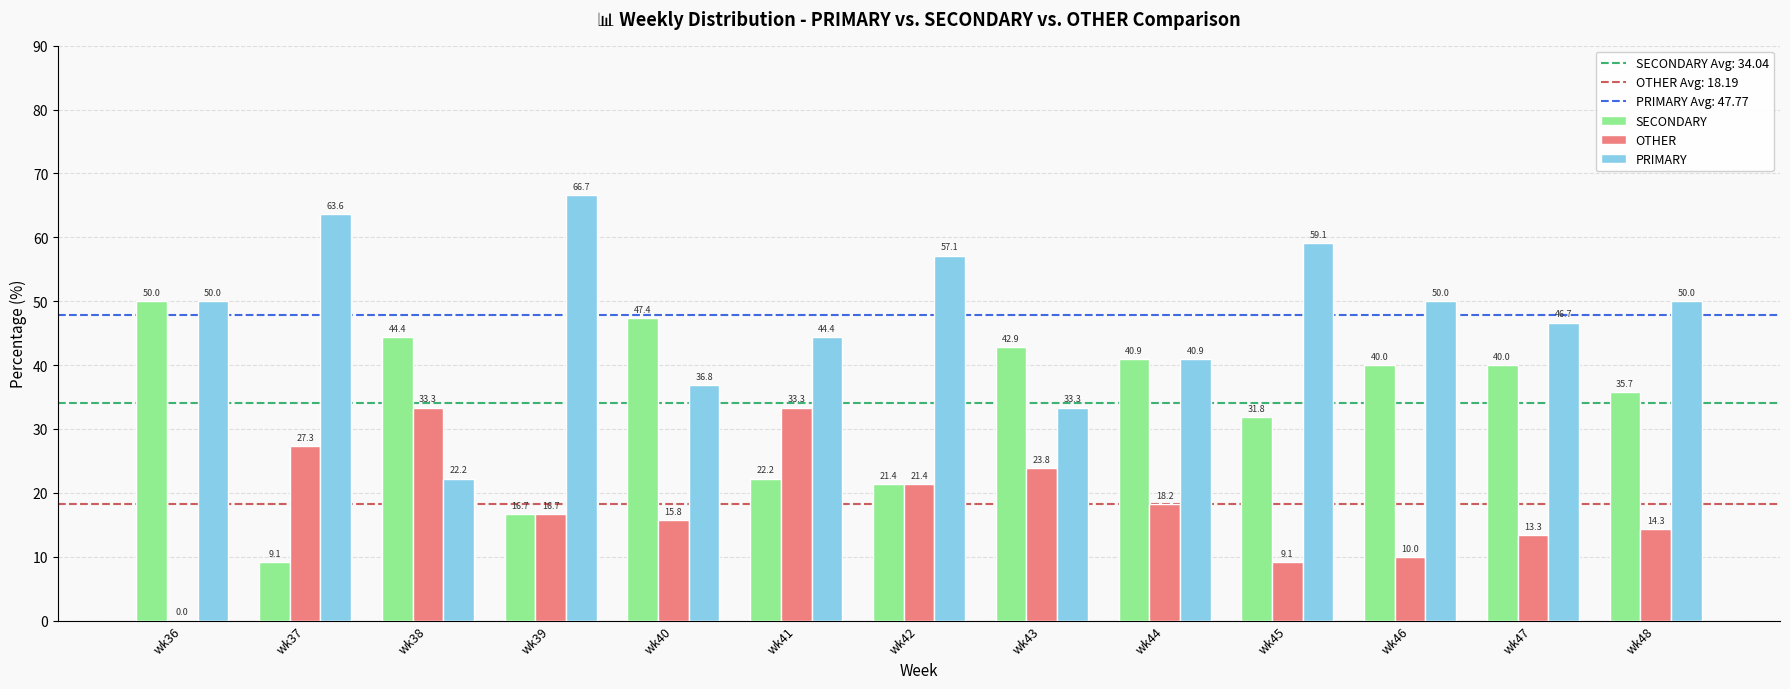

What is the average value of the PRIMARY series?

47.8